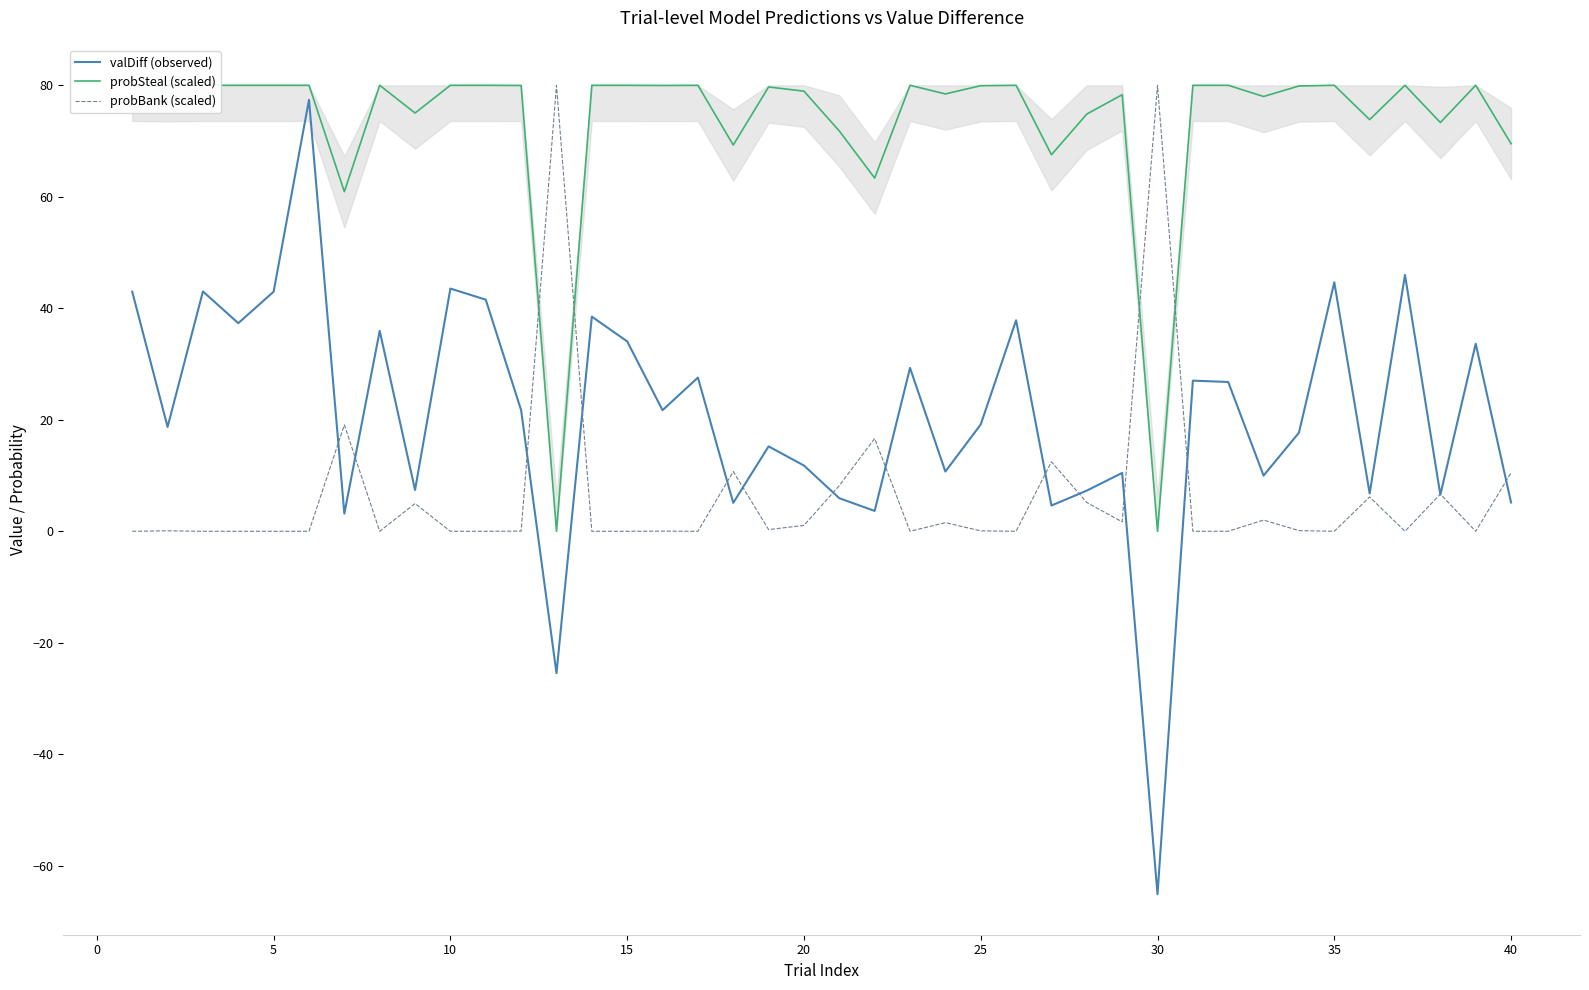

Does the chart have visible grid lines?

No